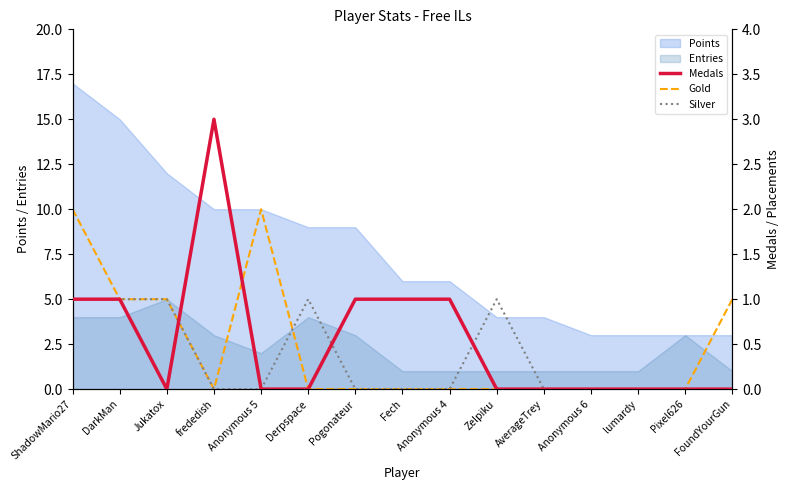

What is the label of the 13th point from the left?

lumardy